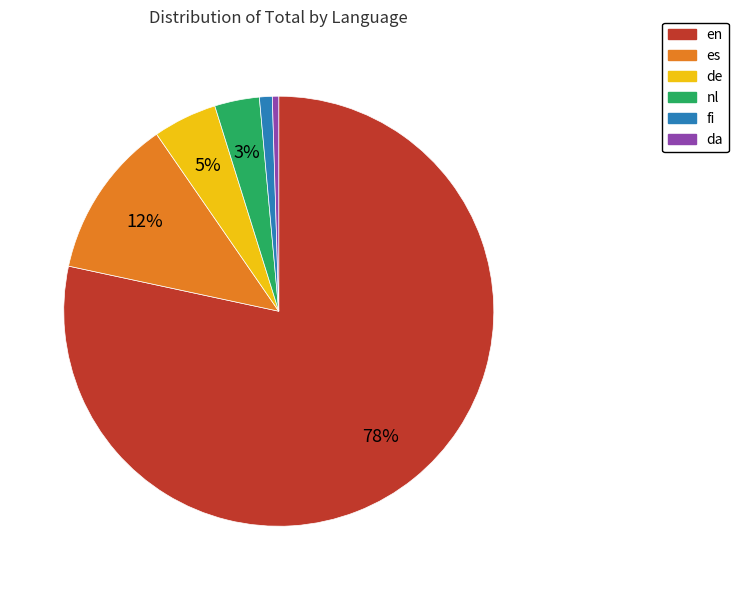

Combined, do de and da account for over 50%?

No